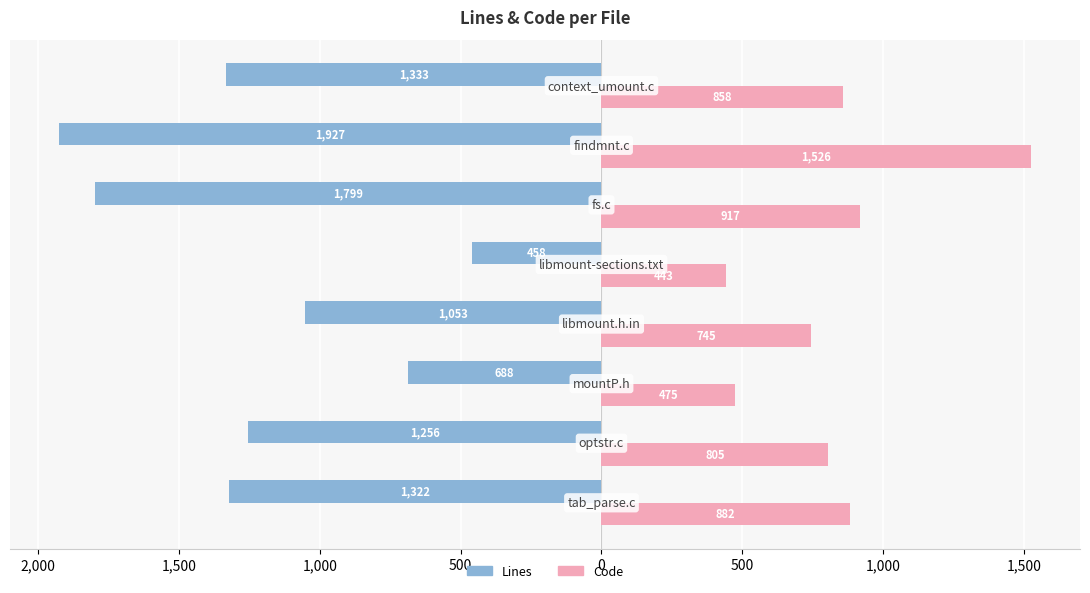

What are all the series names shown in the legend?

Lines, Code